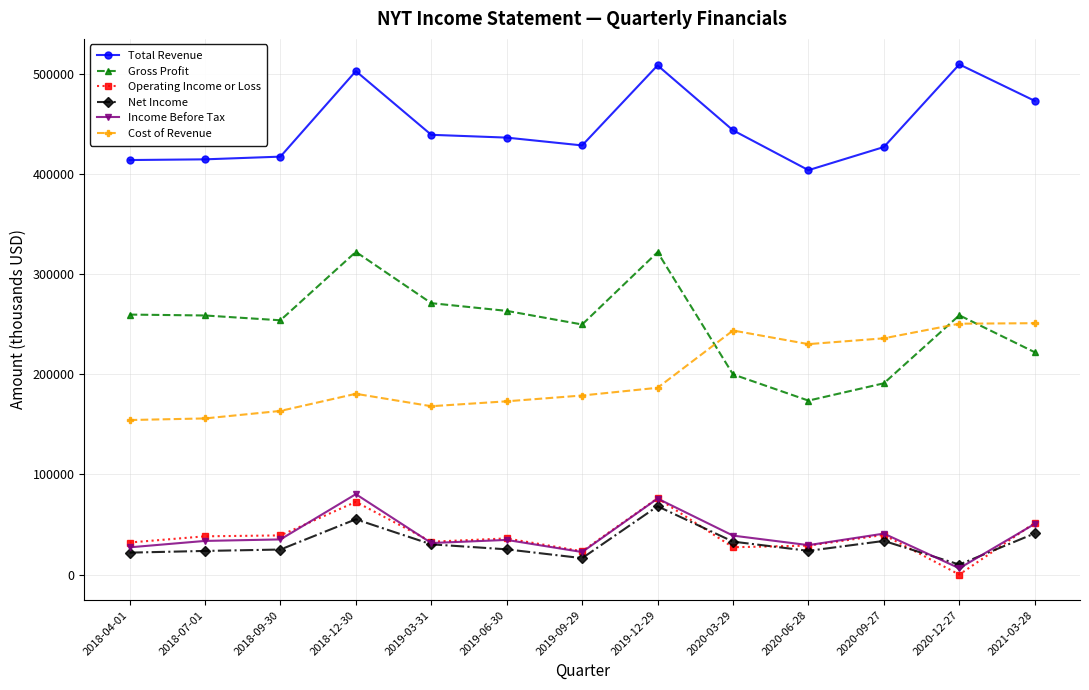

Which series has the largest total across all categories?

Total Revenue